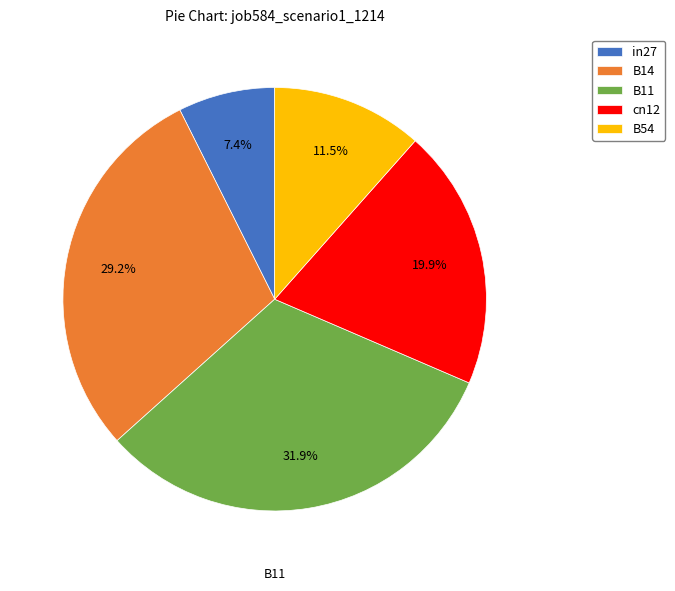

To the nearest percent, what is the combined percentage of B14 and B11?

61%